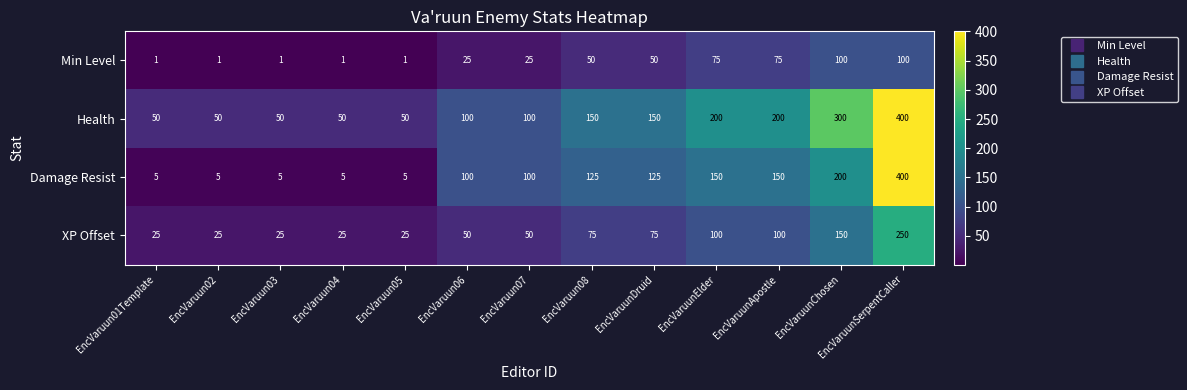

List the series in order of their overall mean, highest first.

Health, Damage Resist, XP Offset, Min Level